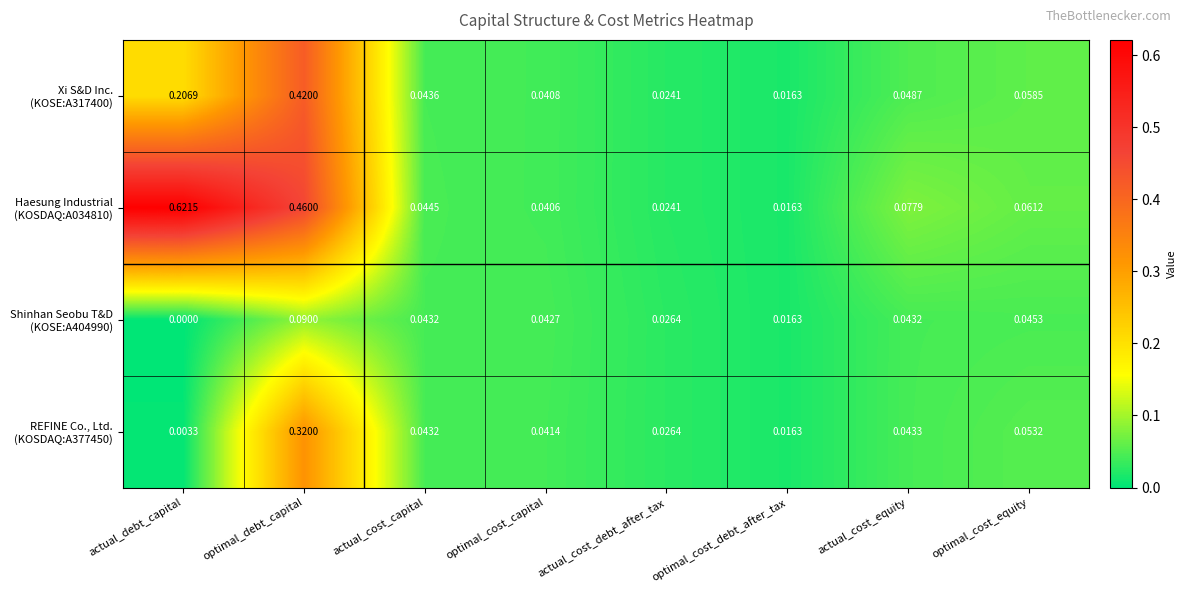

How many data points does each series have?

8